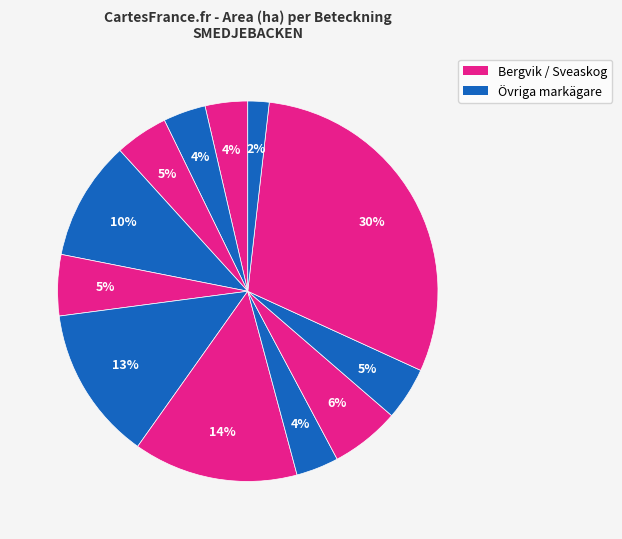

Is there a majority slice in this chart?

No